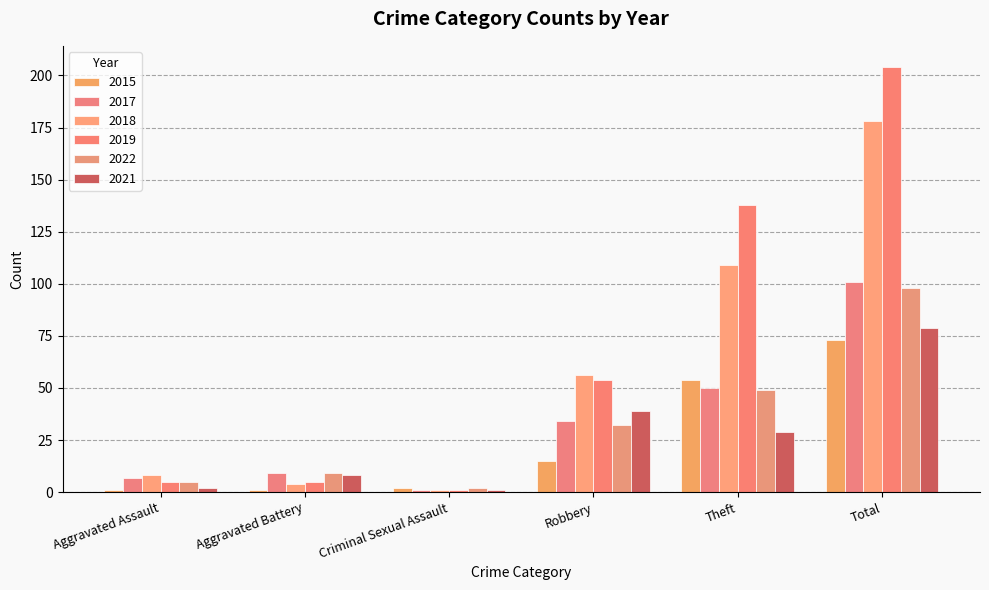

How many data points in 2015 are less than 15?

3